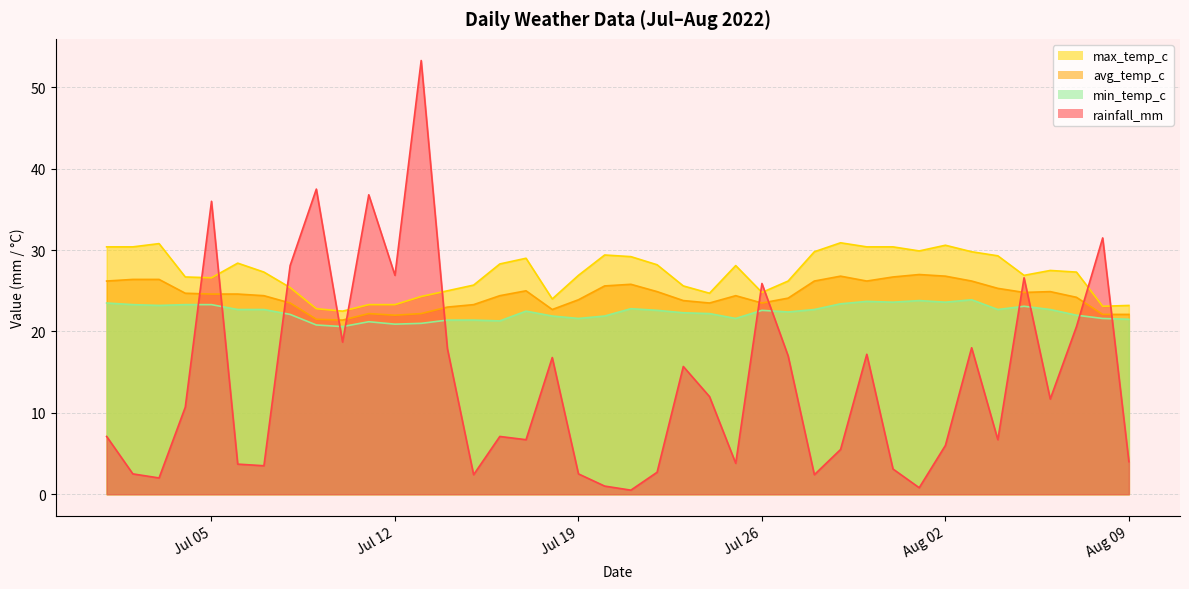

Where is rainfall_mm nearest to the value 26?

Jul 26